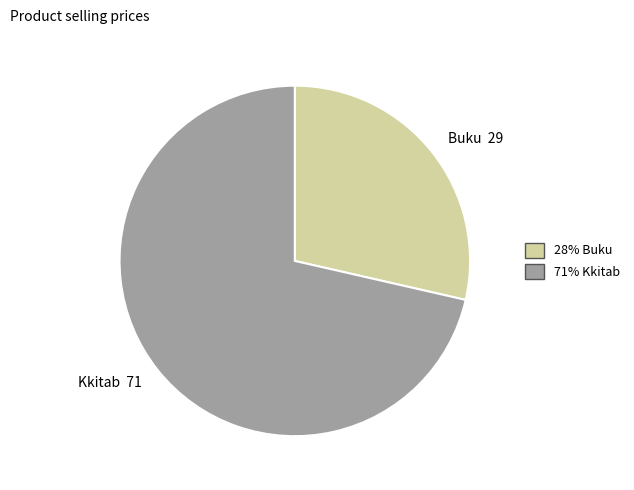

Combined, do Buku and Kkitab account for over 50%?

Yes